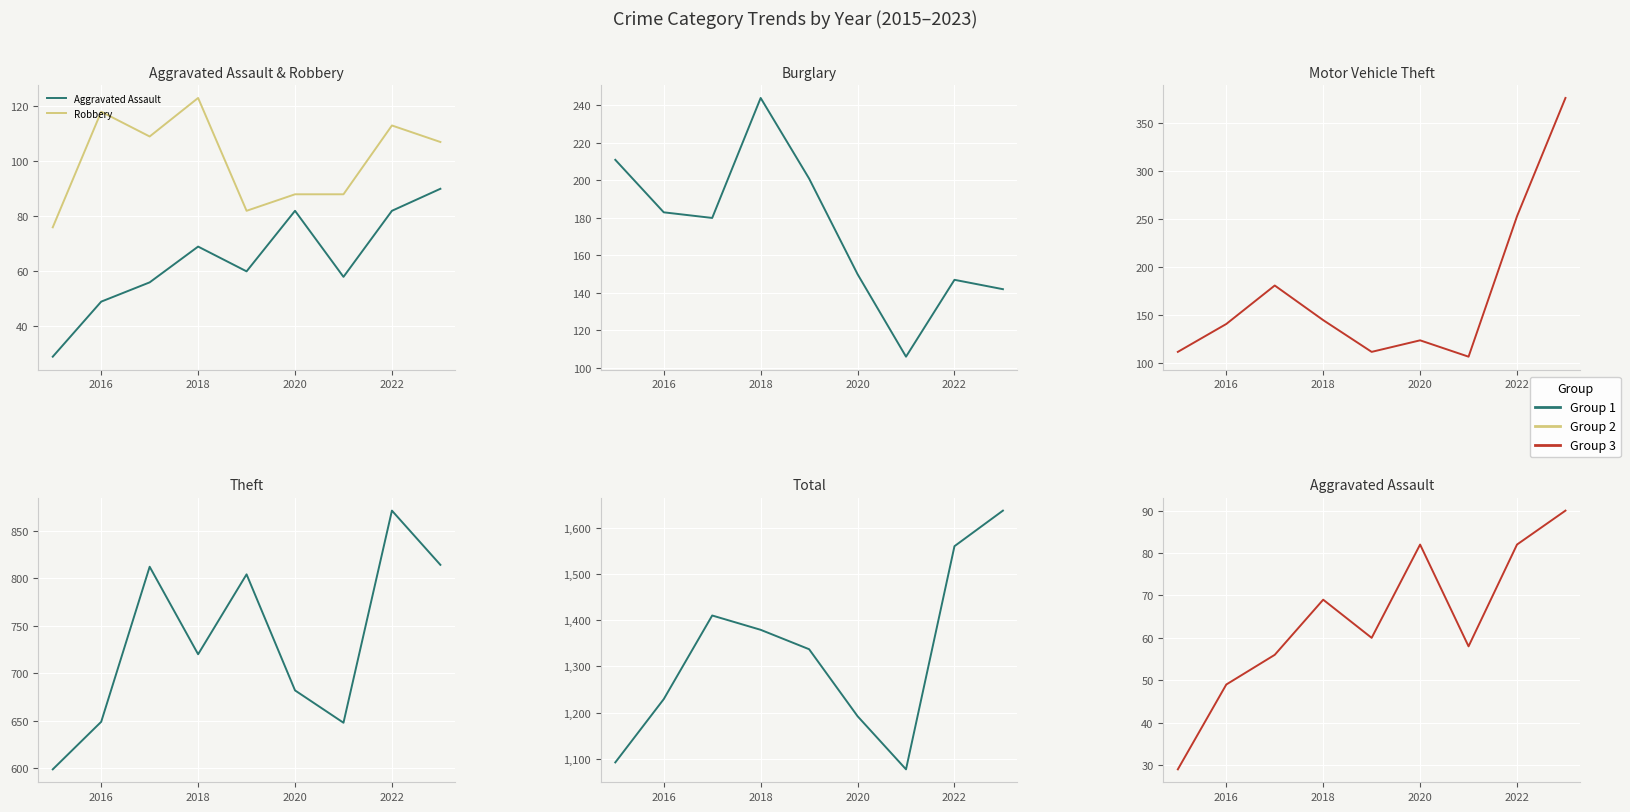

What is the maximum value shown in the chart?

1637